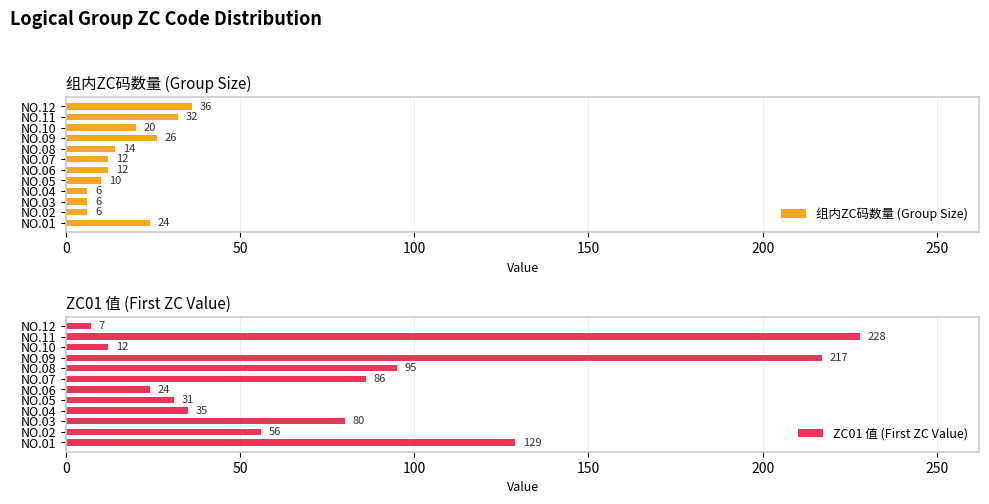

Which series has the largest total across all categories?

ZC01 值 (First ZC Value)